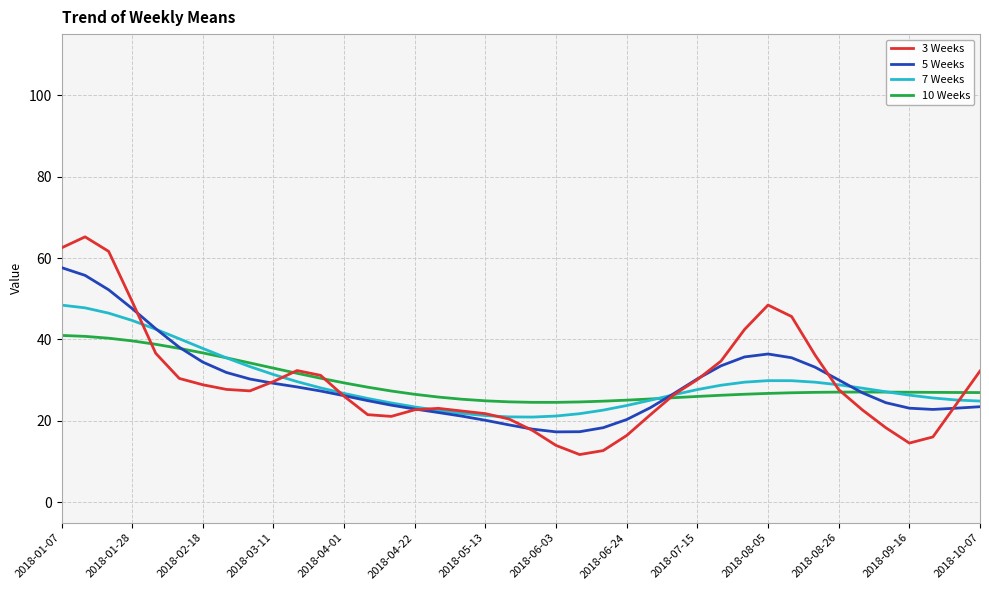

What is the greatest value displayed?

65.2